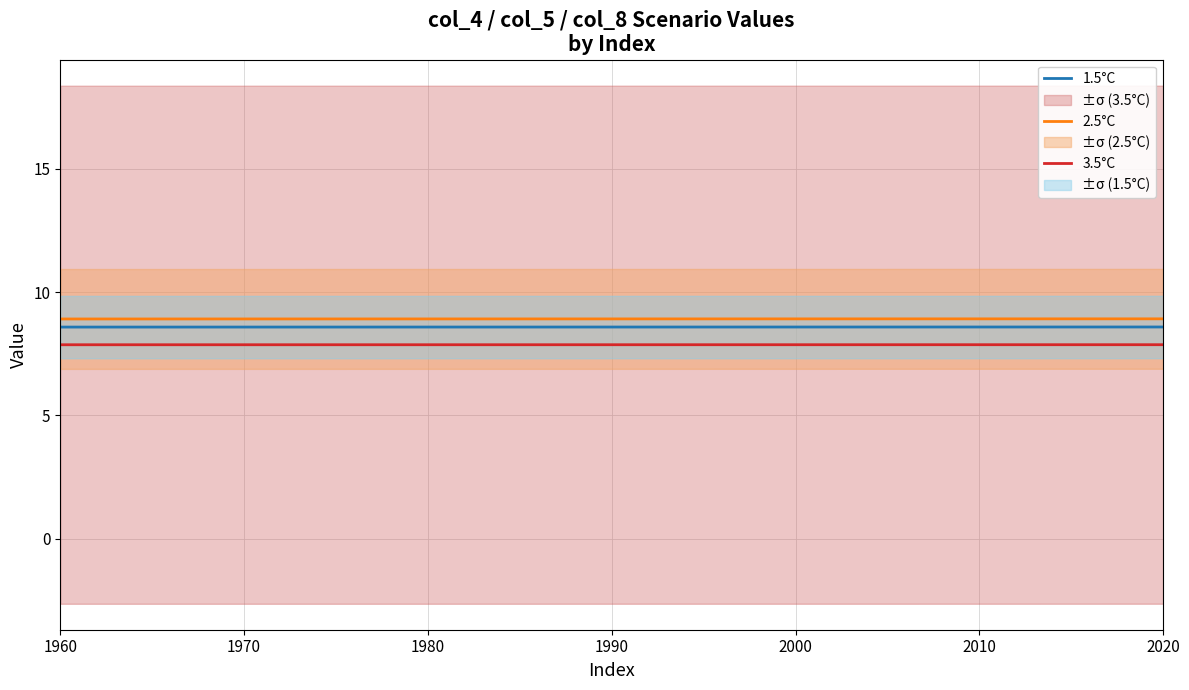

The 1.5°C series shows 8.6 at 1980. True or false?

True